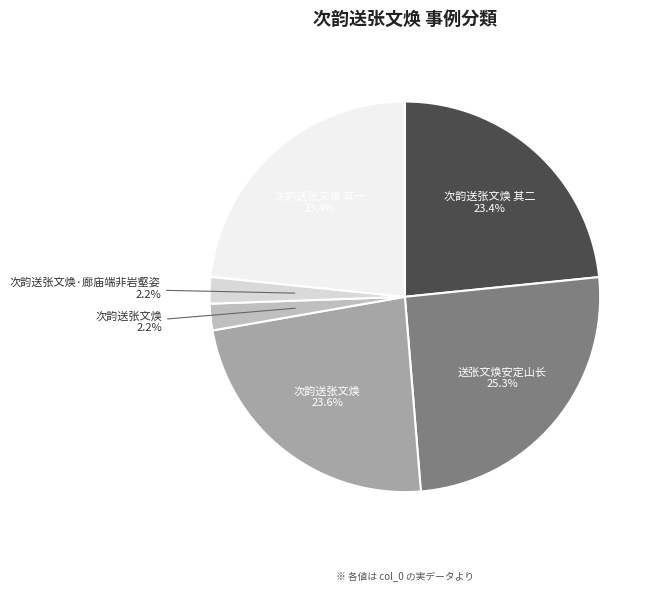

How many slices are in this pie chart?

6